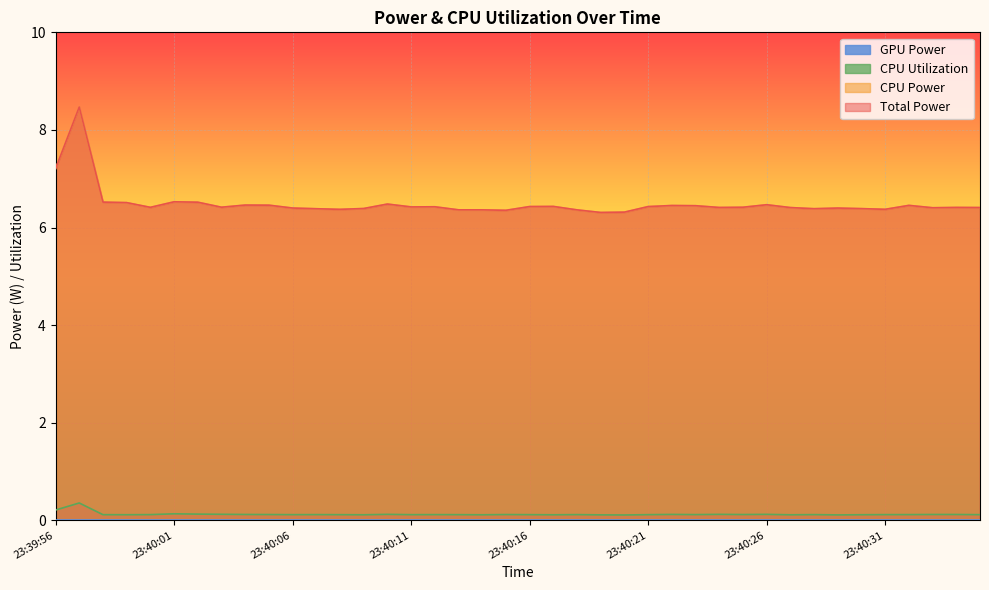

Reading left to right, extract all data points from this chart.

Total Power: 23:39:56=7.2	23:39:57=8.5	23:39:58=6.5	23:39:59=6.5	23:40:00=6.4	23:40:01=6.5	23:40:02=6.5	23:40:03=6.4	23:40:04=6.5	23:40:05=6.5	23:40:06=6.4	23:40:07=6.4	23:40:08=6.4	23:40:09=6.4	23:40:10=6.5	23:40:11=6.4	23:40:12=6.4	23:40:13=6.4	23:40:14=6.4	23:40:15=6.4	23:40:16=6.4	23:40:17=6.4	23:40:18=6.4	23:40:19=6.3	23:40:20=6.3	23:40:21=6.4	23:40:22=6.5	23:40:23=6.4	23:40:24=6.4	23:40:25=6.4	23:40:26=6.5	23:40:27=6.4	23:40:28=6.4	23:40:29=6.4	23:40:30=6.4	23:40:31=6.4	23:40:32=6.5	23:40:33=6.4	23:40:34=6.4	23:40:35=6.4
CPU Power: 23:39:56=7.2	23:39:57=8.5	23:39:58=6.5	23:39:59=6.5	23:40:00=6.4	23:40:01=6.5	23:40:02=6.5	23:40:03=6.4	23:40:04=6.5	23:40:05=6.5	23:40:06=6.4	23:40:07=6.4	23:40:08=6.4	23:40:09=6.4	23:40:10=6.5	23:40:11=6.4	23:40:12=6.4	23:40:13=6.4	23:40:14=6.4	23:40:15=6.4	23:40:16=6.4	23:40:17=6.4	23:40:18=6.4	23:40:19=6.3	23:40:20=6.3	23:40:21=6.4	23:40:22=6.5	23:40:23=6.4	23:40:24=6.4	23:40:25=6.4	23:40:26=6.5	23:40:27=6.4	23:40:28=6.4	23:40:29=6.4	23:40:30=6.4	23:40:31=6.4	23:40:32=6.5	23:40:33=6.4	23:40:34=6.4	23:40:35=6.4
CPU Utilization: 23:39:56=0.2	23:39:57=0.4	23:39:58=0.1	23:39:59=0.1	23:40:00=0.1	23:40:01=0.1	23:40:02=0.1	23:40:03=0.1	23:40:04=0.1	23:40:05=0.1	23:40:06=0.1	23:40:07=0.1	23:40:08=0.1	23:40:09=0.1	23:40:10=0.1	23:40:11=0.1	23:40:12=0.1	23:40:13=0.1	23:40:14=0.1	23:40:15=0.1	23:40:16=0.1	23:40:17=0.1	23:40:18=0.1	23:40:19=0.1	23:40:20=0.1	23:40:21=0.1	23:40:22=0.1	23:40:23=0.1	23:40:24=0.1	23:40:25=0.1	23:40:26=0.1	23:40:27=0.1	23:40:28=0.1	23:40:29=0.1	23:40:30=0.1	23:40:31=0.1	23:40:32=0.1	23:40:33=0.1	23:40:34=0.1	23:40:35=0.1